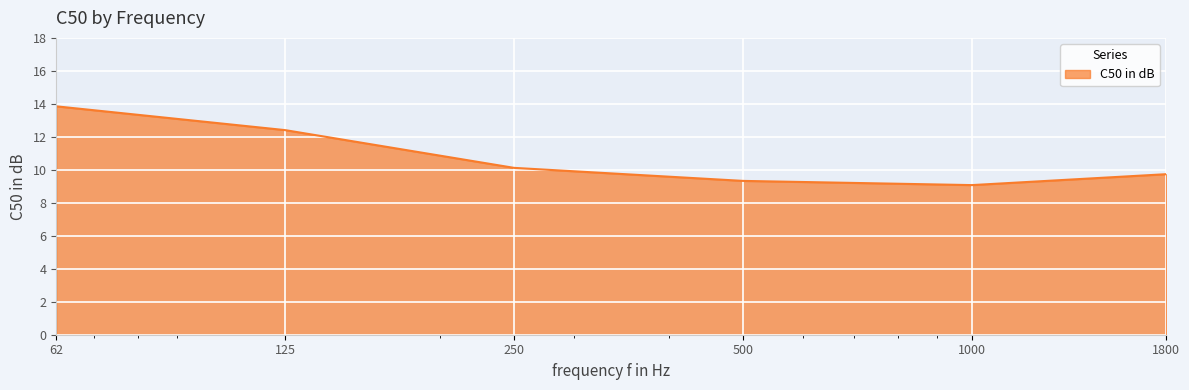

What is the sum of all values?

64.5